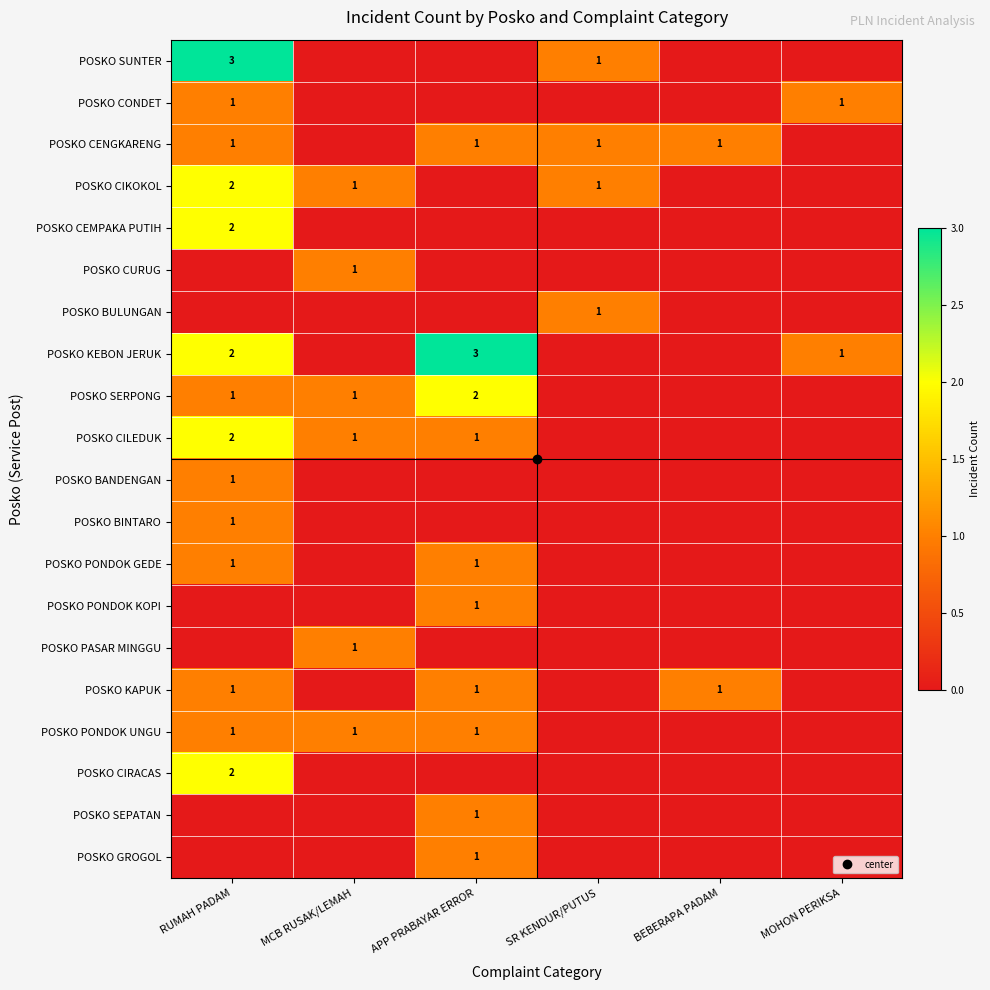

What is the maximum value shown in the chart?

3